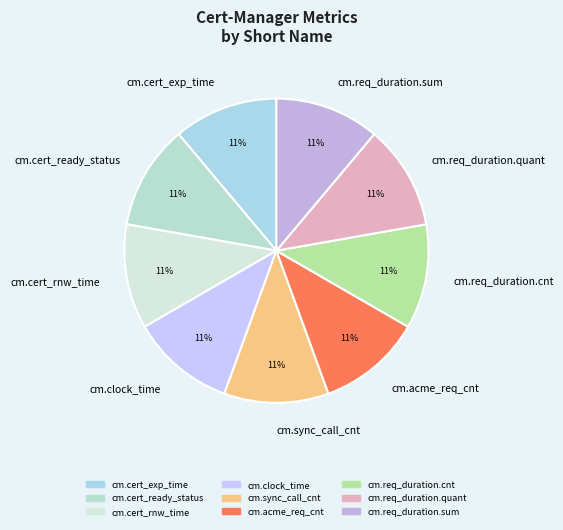

Count the number of slices in the pie.

9